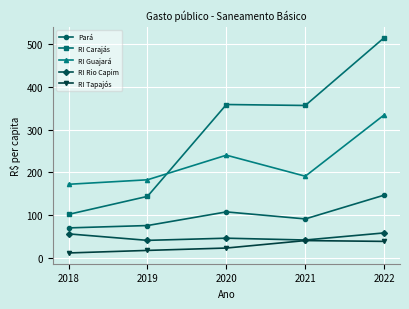

At how many categories does at least one series exceed 22?

5